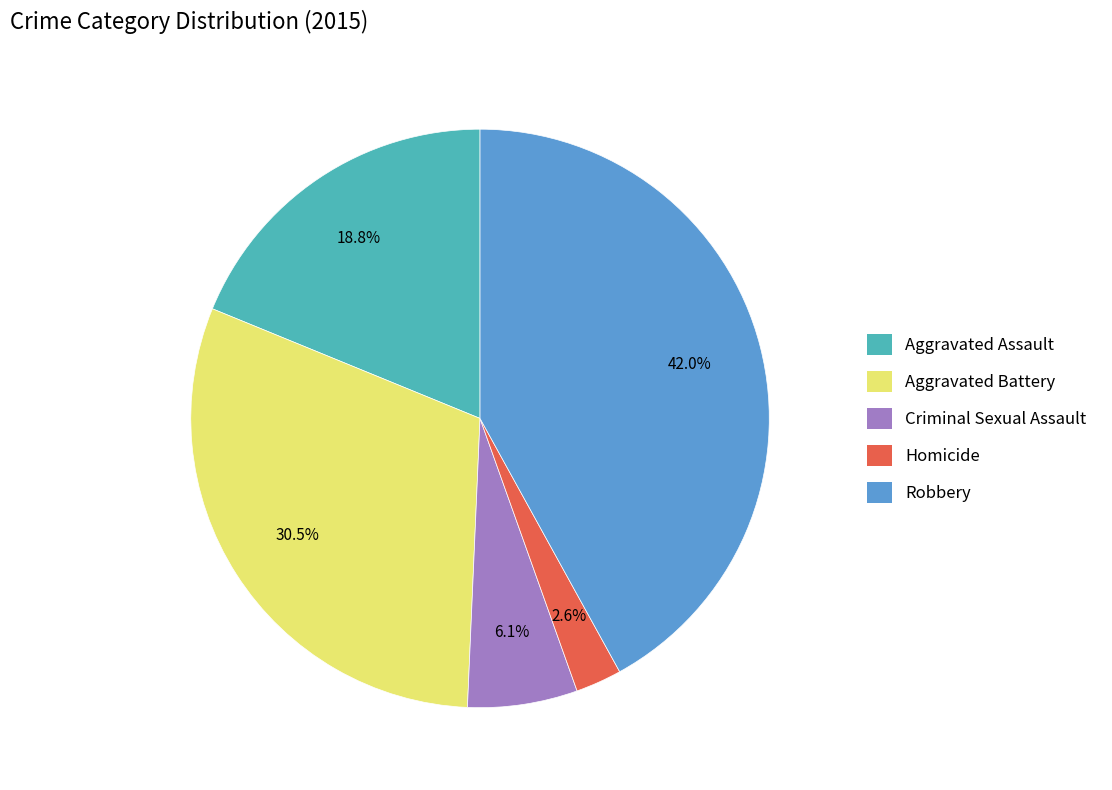

The Aggravated Assault slice represents 13% of the pie. True or false?

False